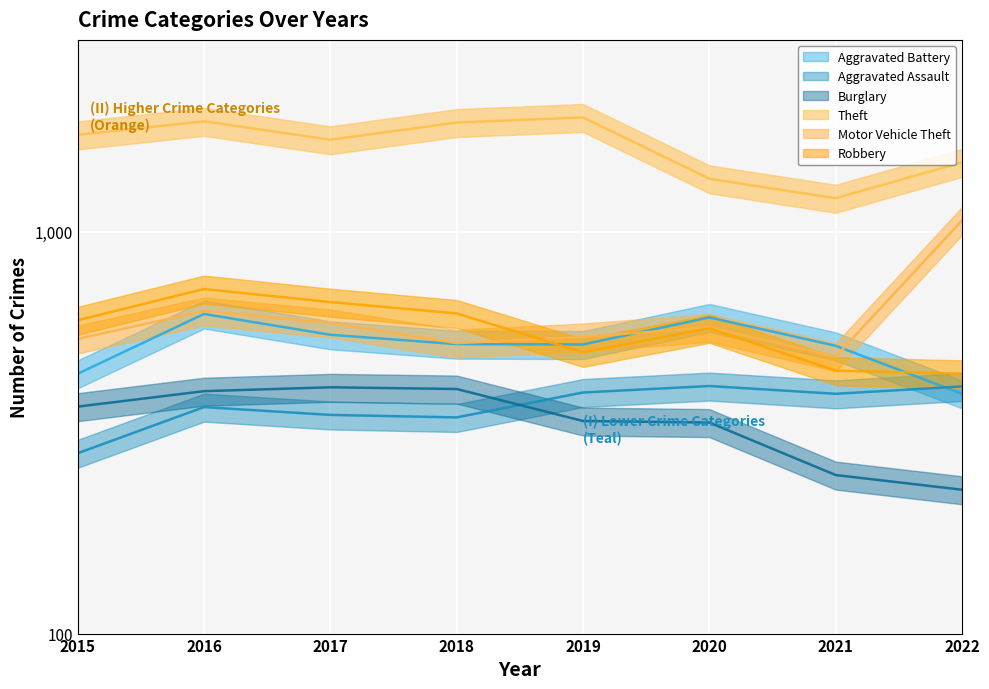

The value of Aggravated Battery at 2016 is 972. True or false?

False